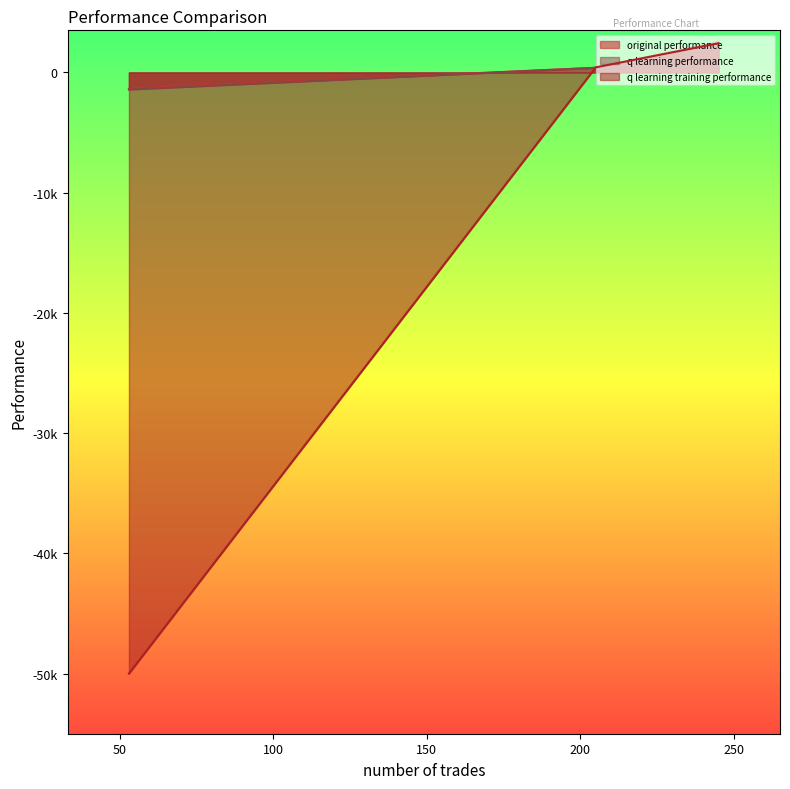

What is the total value across all series at 53?

-52786.0